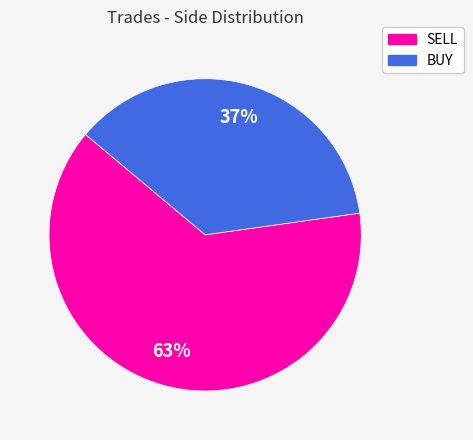

Which category has the biggest portion of the pie?

SELL